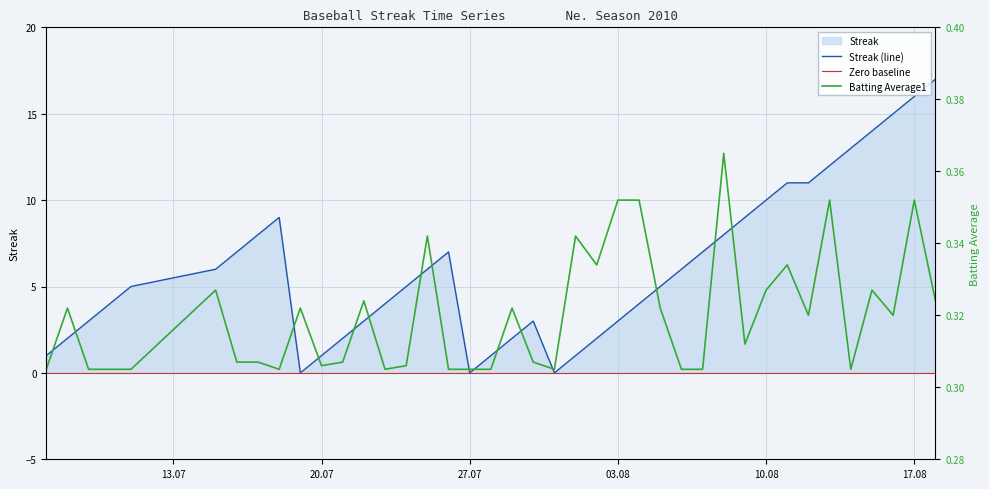

Which label corresponds to the smallest value in the chart?

2010-07-19